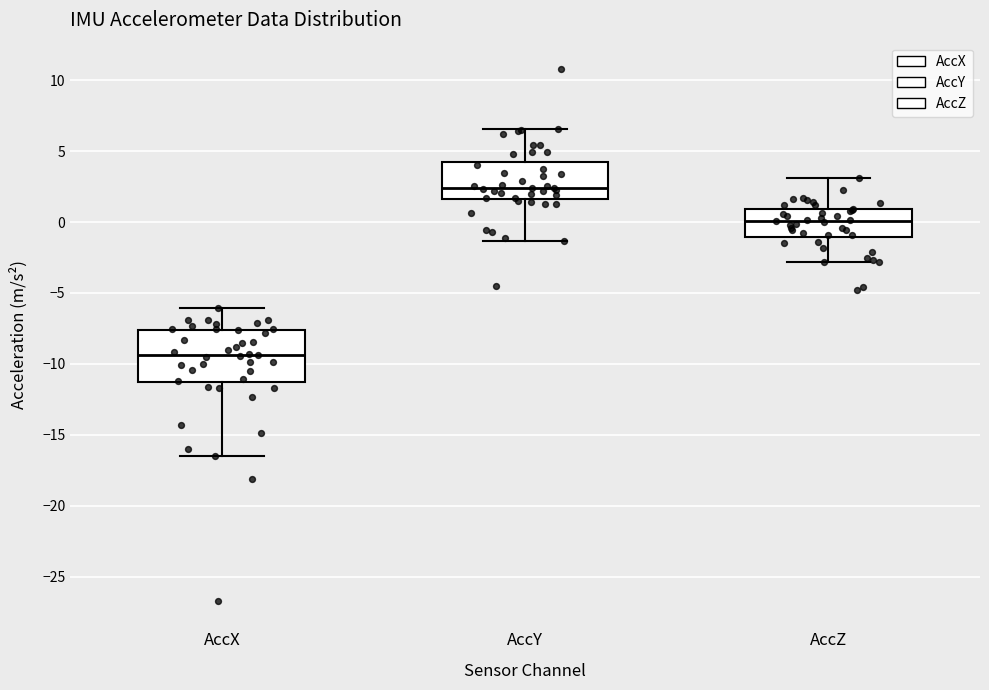

Reading left to right, read every box against the y-axis: the position of its median line, the range the box covers, and the ends of its whiskers. The values are not printed on the chart, so give them approximately, as read against the axis.

AccX: median -9.5, box -11.5 to -7.5, whiskers -16.5 to -6.0
AccY: median 2.5, box 1.5 to 4.0, whiskers -1.5 to 6.5
AccZ: median 0.0, box -1.0 to 1.0, whiskers -3.0 to 3.0